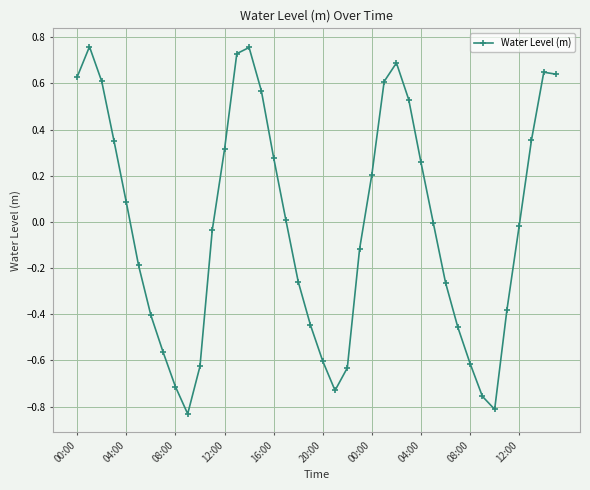

What is the value of the 6th point from the left?

-0.2